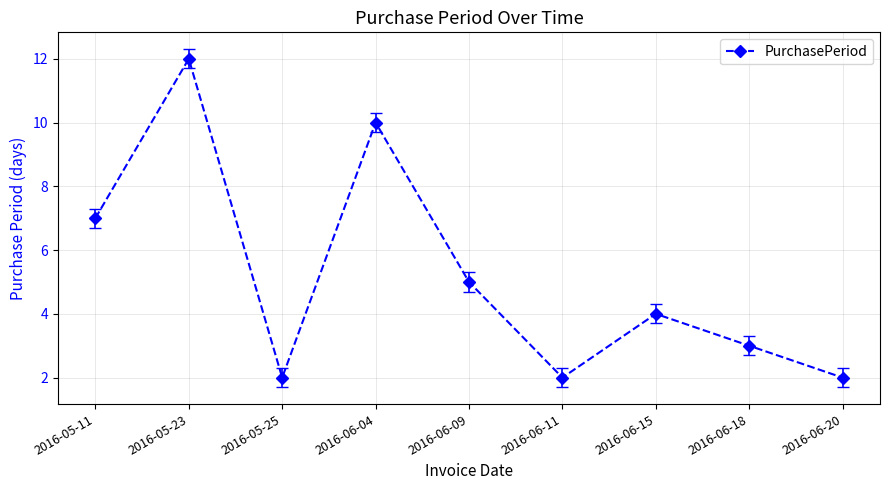

What is the value of the 6th point from the left?

2